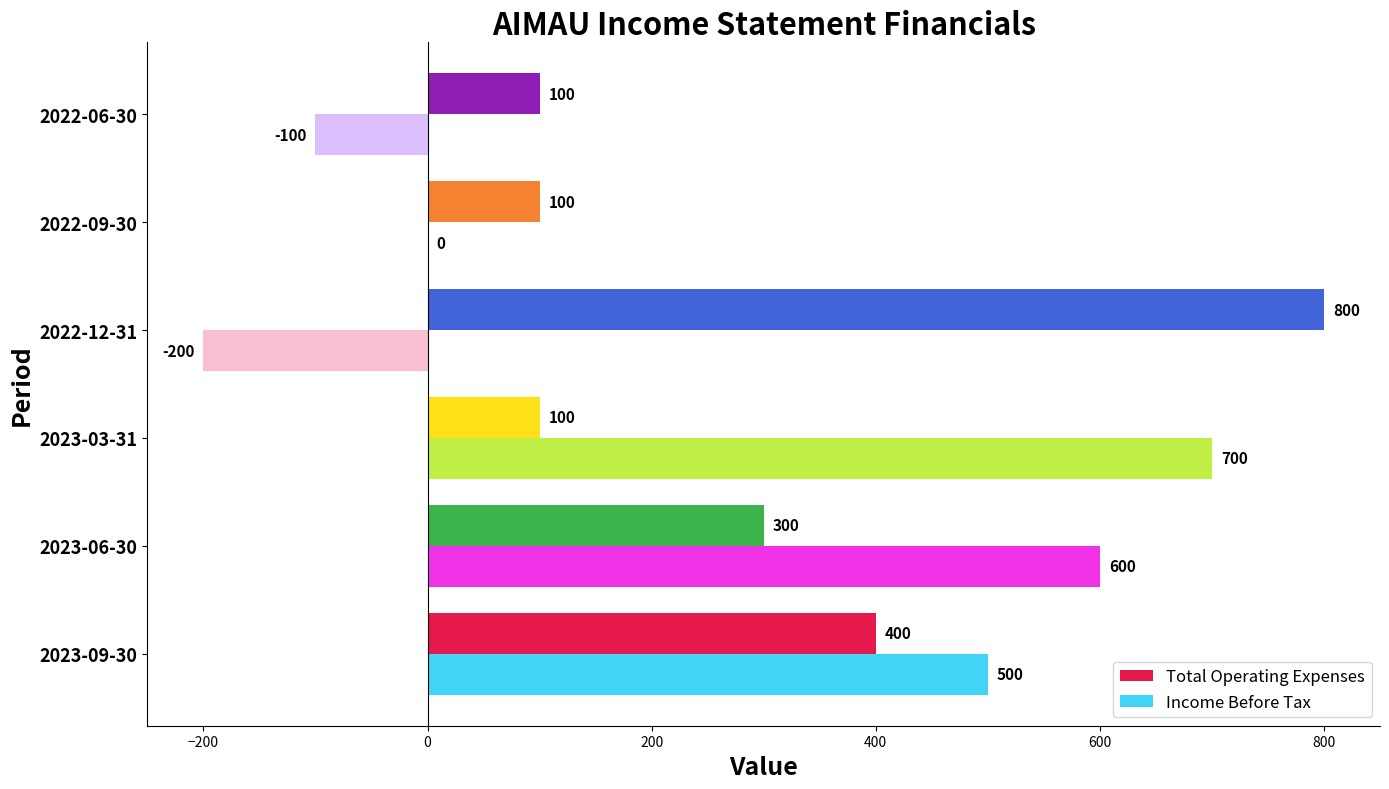

Which series has the largest total across all categories?

Total Operating Expenses